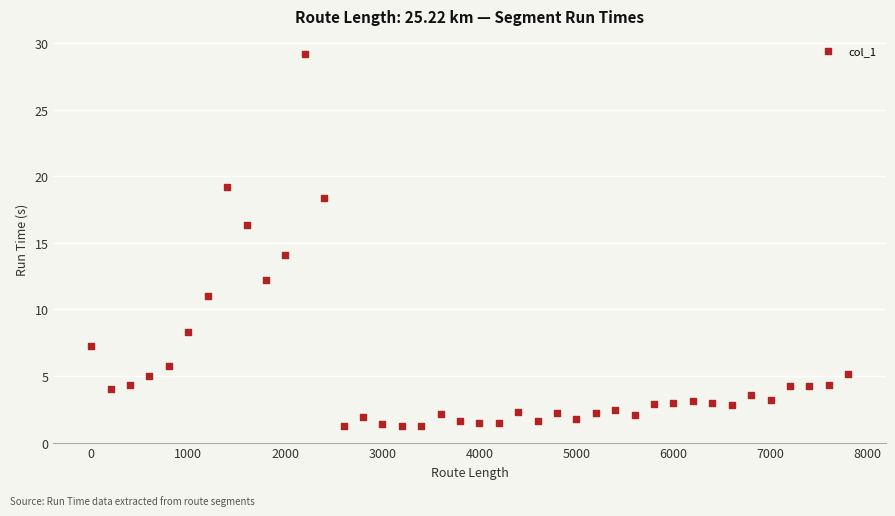

What is the range of X values (max minus min)?

7800.0